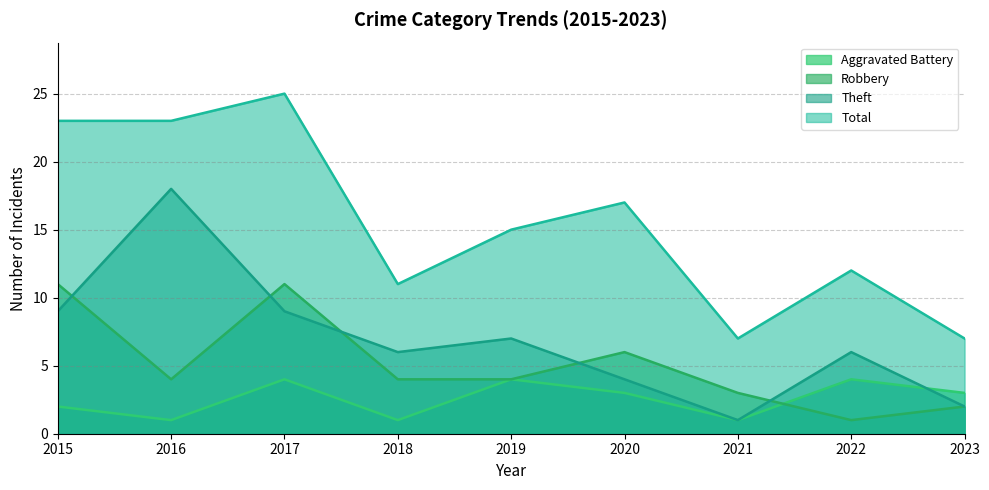

What is the lowest value of the Theft series?

1